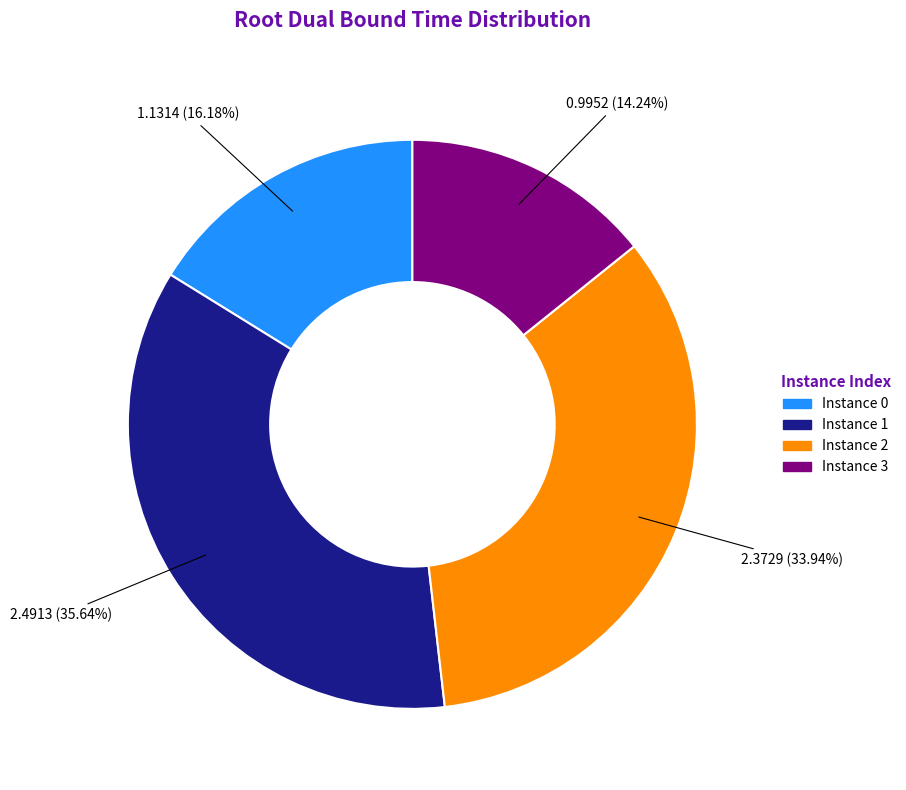

To the nearest percent, what is the average slice percentage?

25%